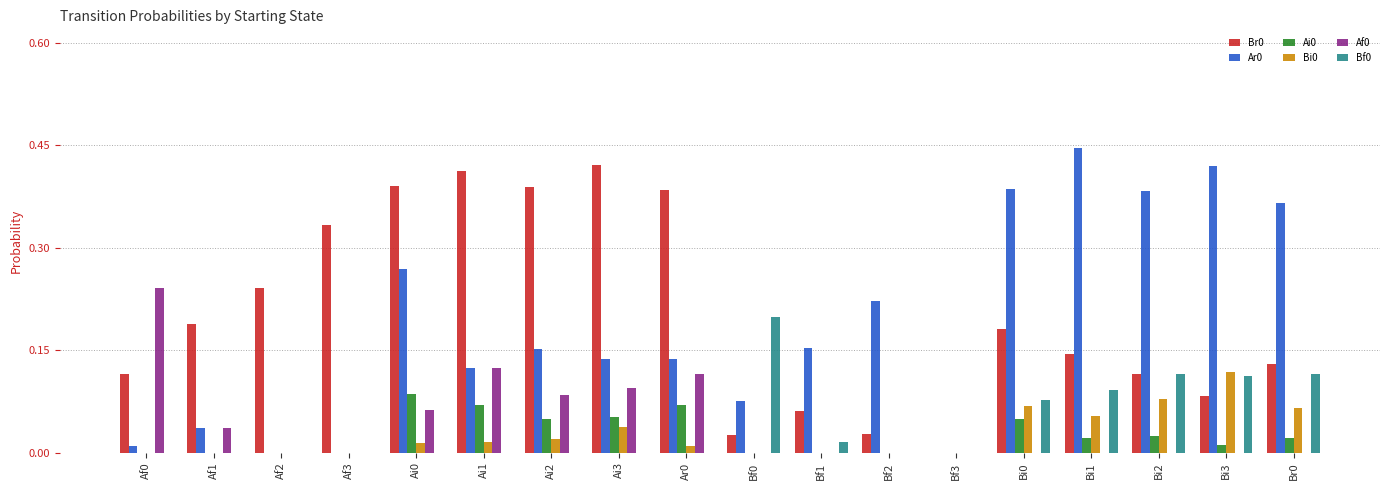

What is the sum of all Bf0 values?

0.7